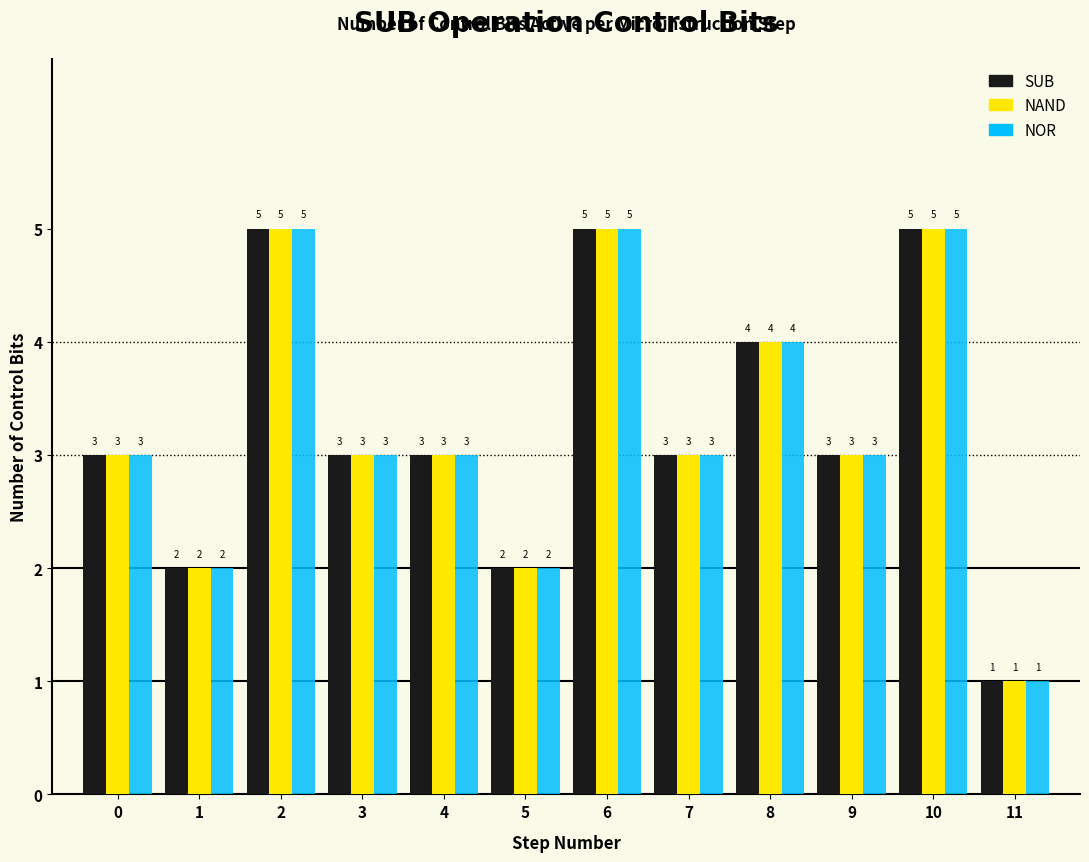

What is the total value across all series at 8?

12